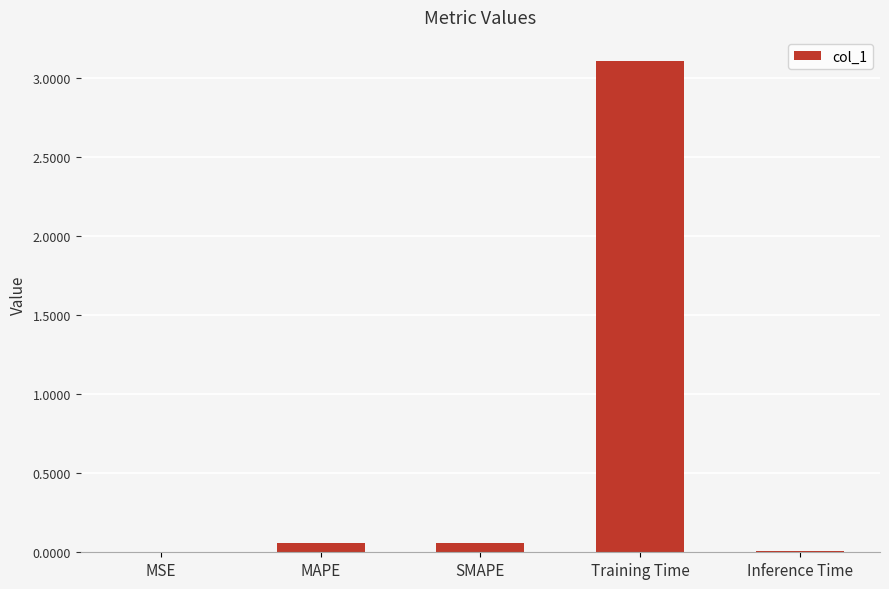

What is the sum of all values?

3.2